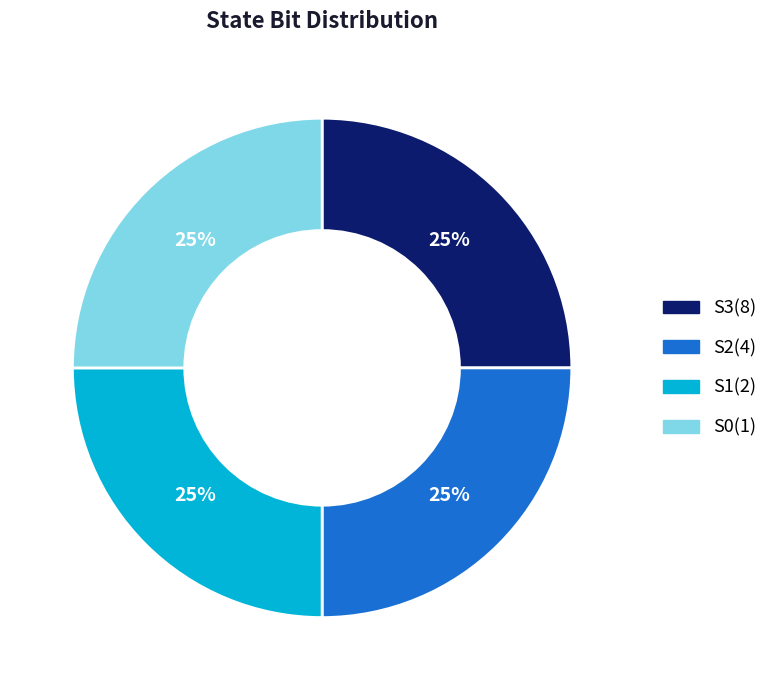

Is there any slice that represents more than half of the pie?

No